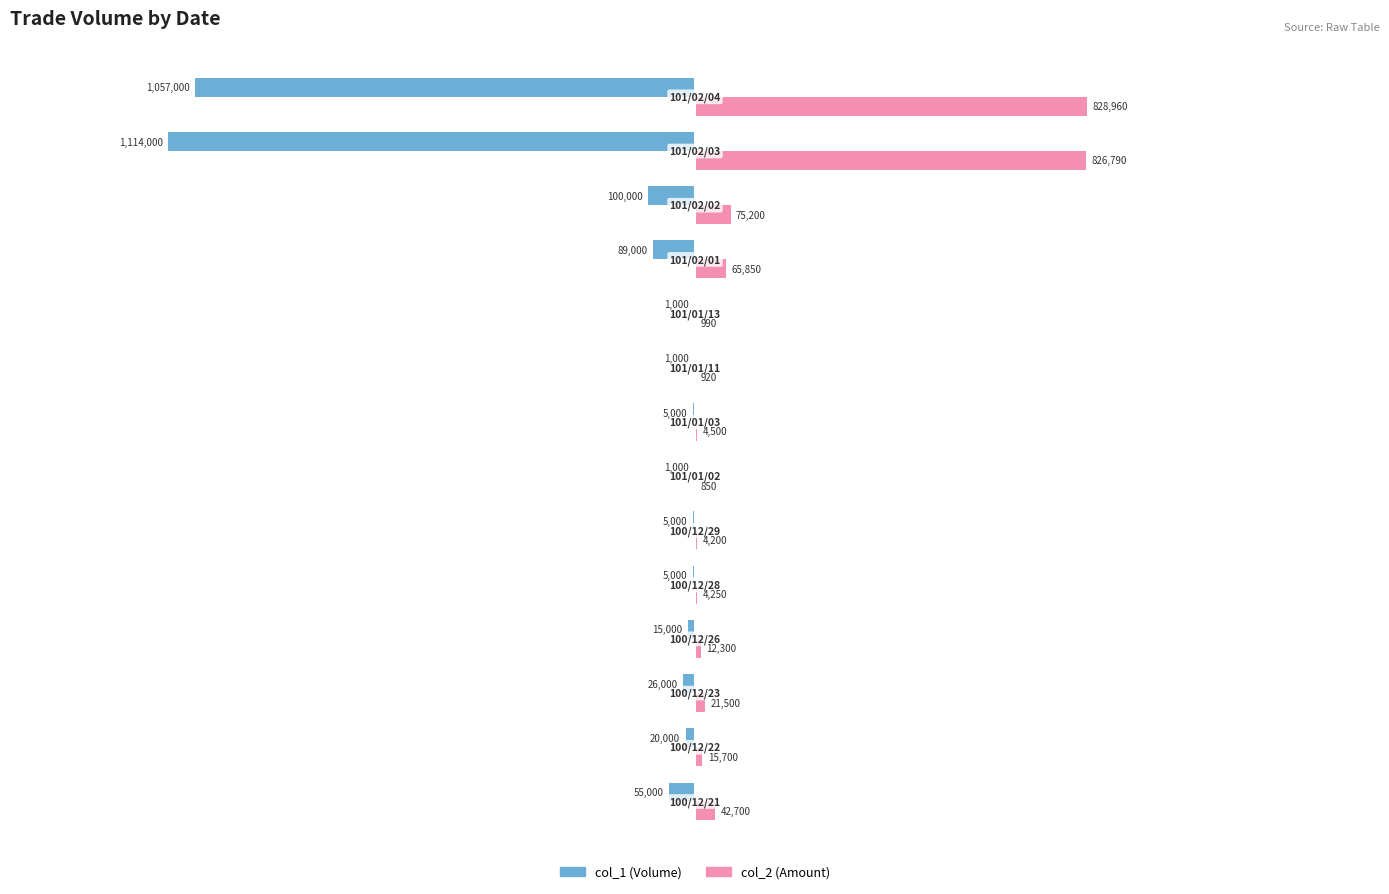

What is the maximum value shown in the chart?

828960